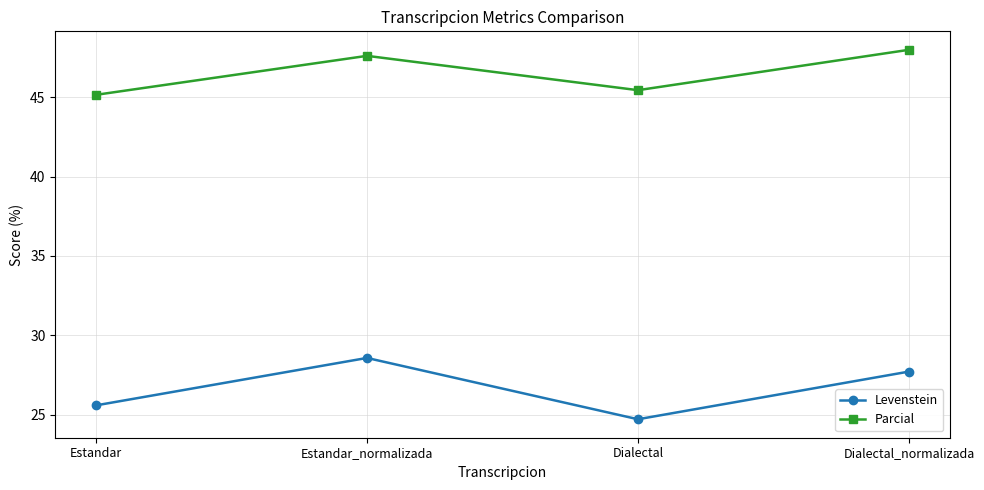

What is the spread (max minus min) of values at Dialectal?

20.7